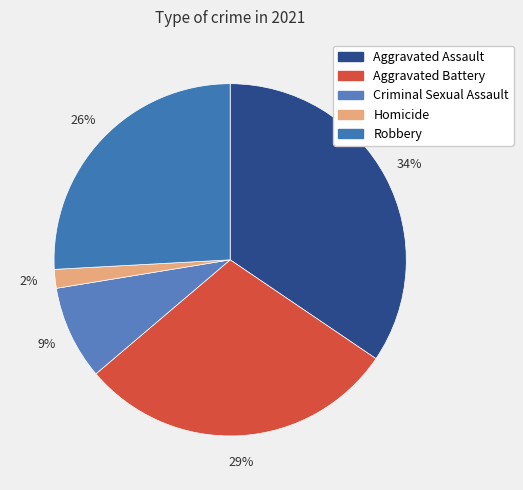

To the nearest percent, what percentage of the pie is Criminal Sexual Assault?

9%